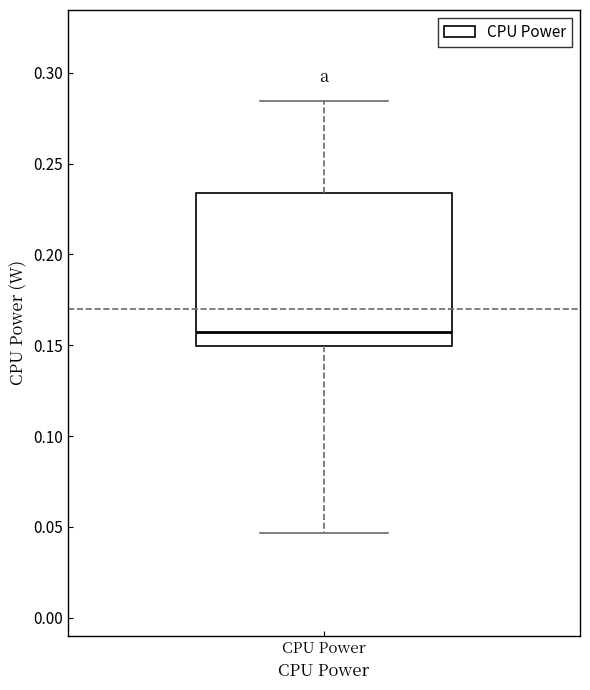

Where is the lower edge of the box for CPU Power on the y-axis? The values are not printed on the chart, so give them approximately, as read against the axis.

0.150